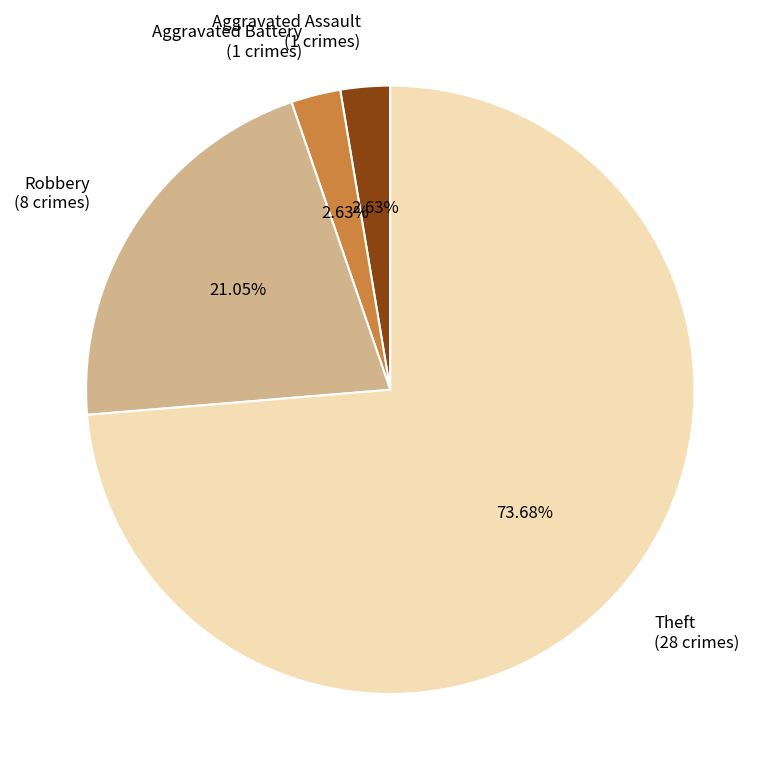

Which slice represents more than half of the pie?

Theft (28 crimes)